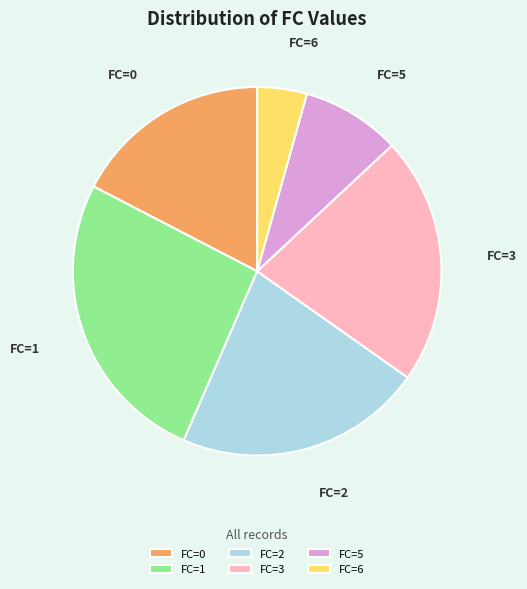

Is it true that FC=0 is 17% of the pie?

True